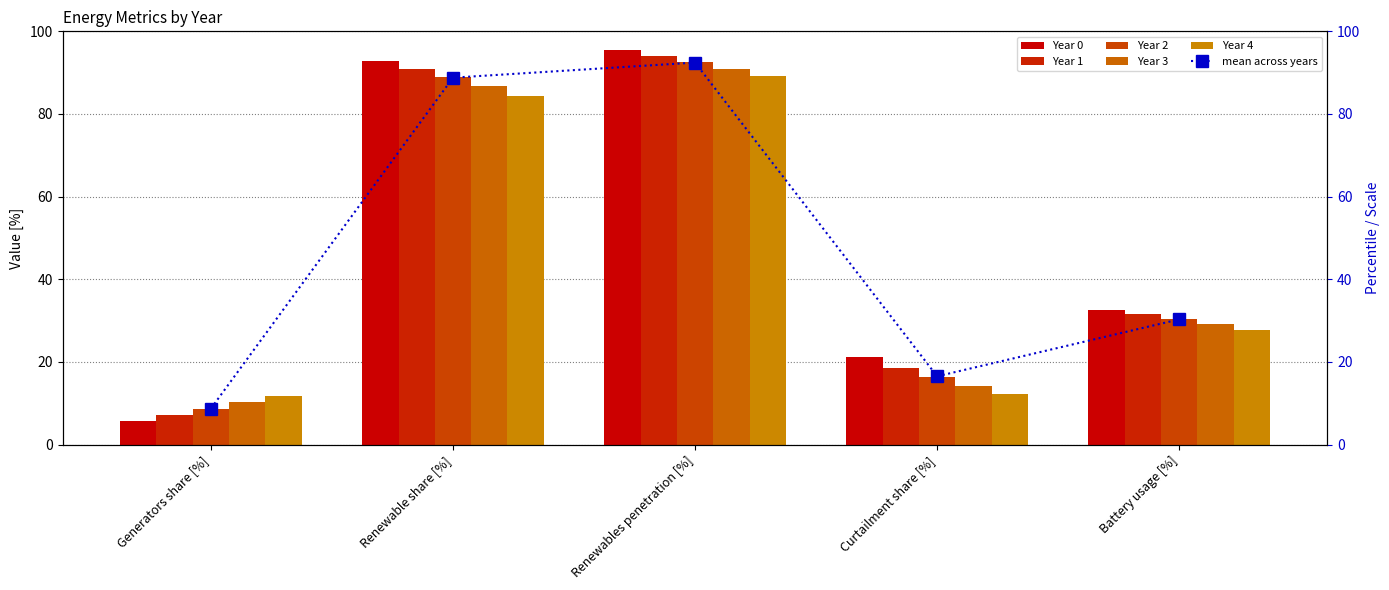

What is the average value of the mean across years series?

47.4